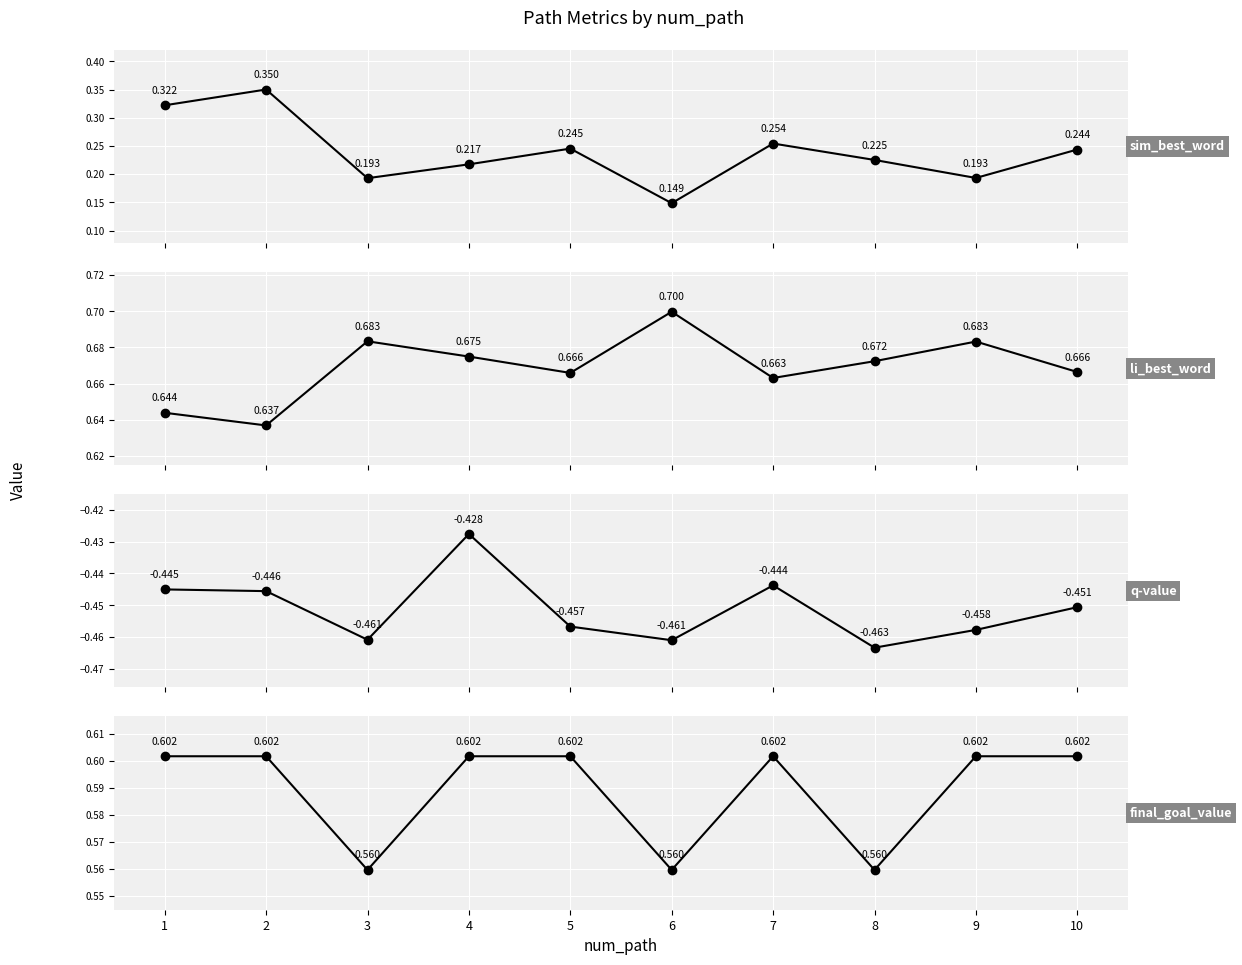

What is the maximum value for q-value?

-0.4